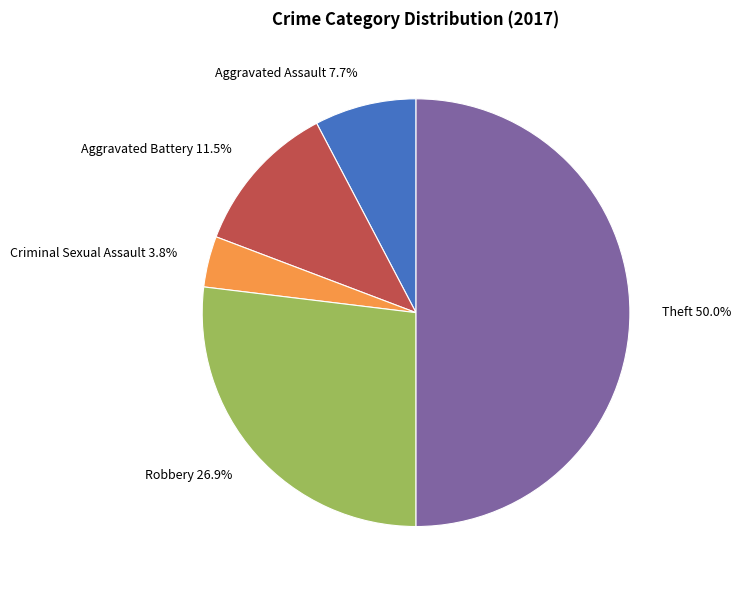

How many segments does this pie chart have?

5